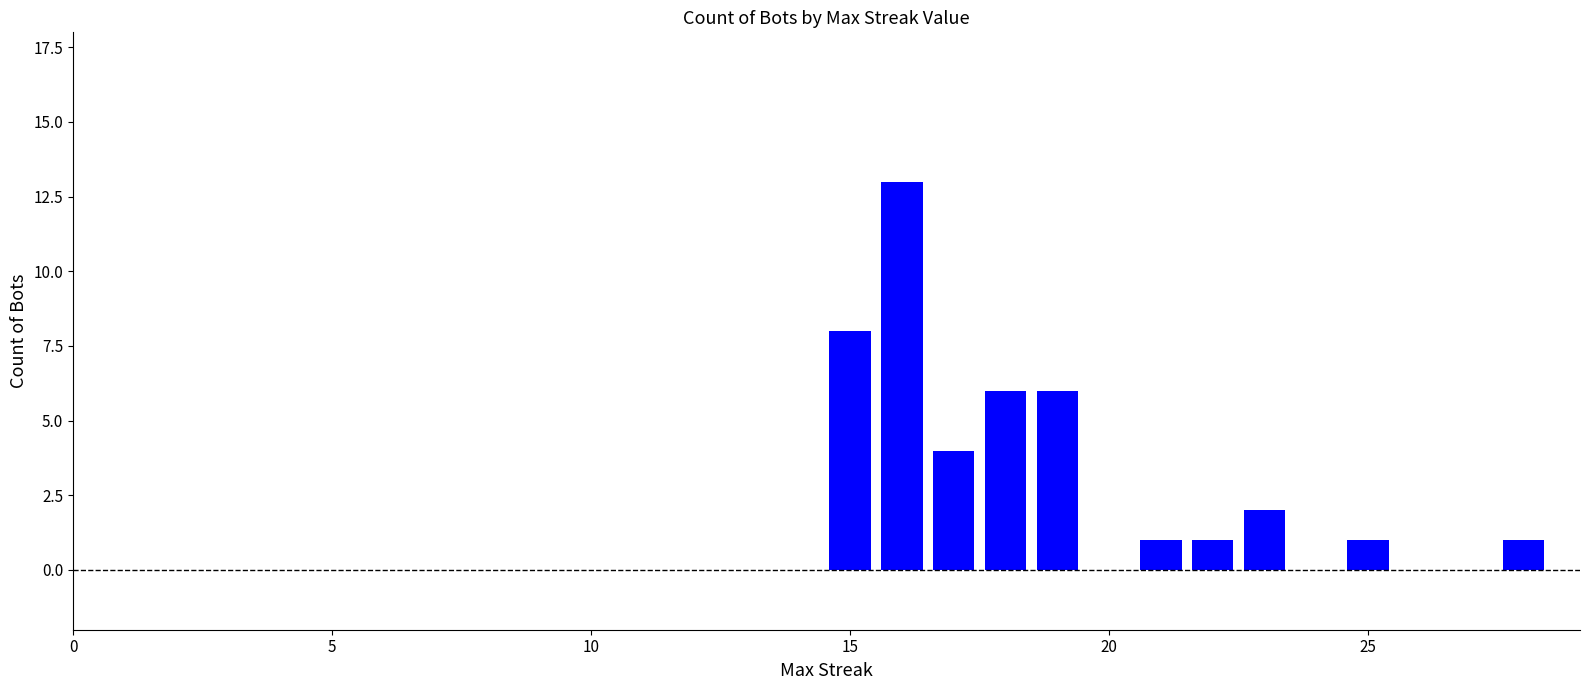

How many categories are shown in the chart?

10